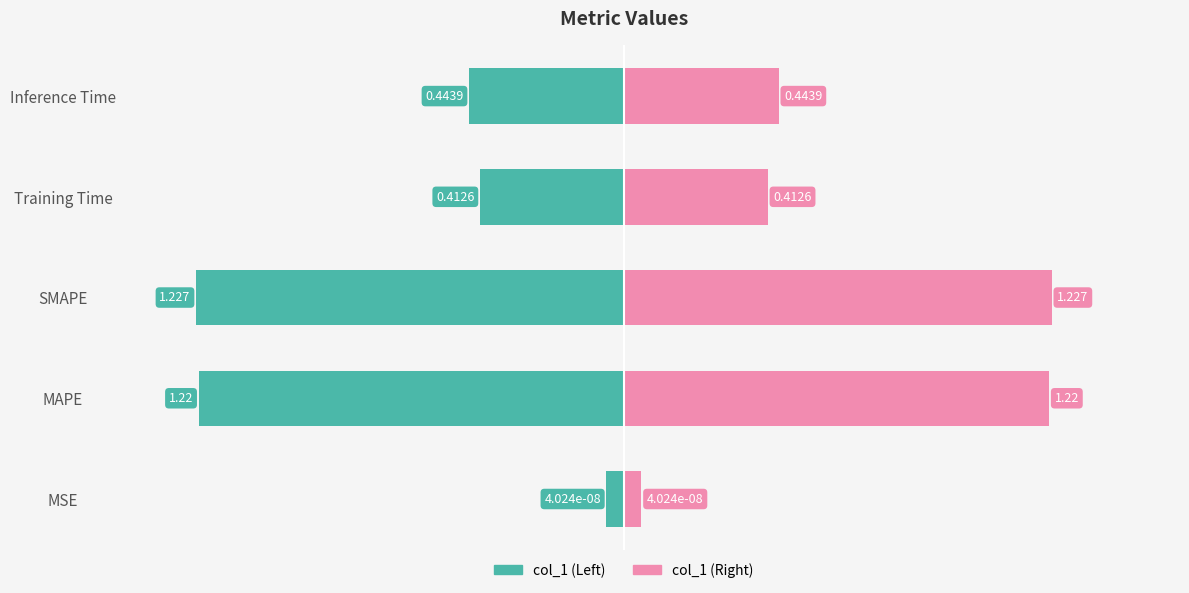

Is the value of col_1 (Right) at 1 greater than the value of col_1 (Left) at 3?

Yes